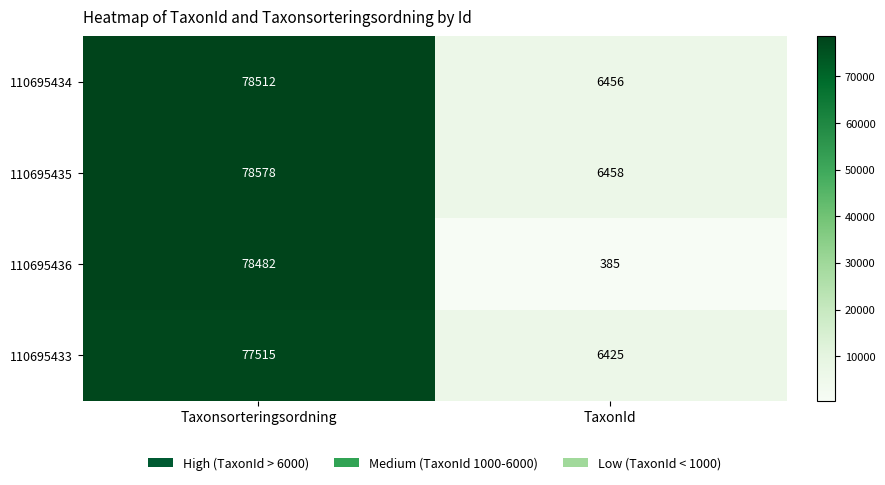

Which series has the largest range (max minus min)?

110695436